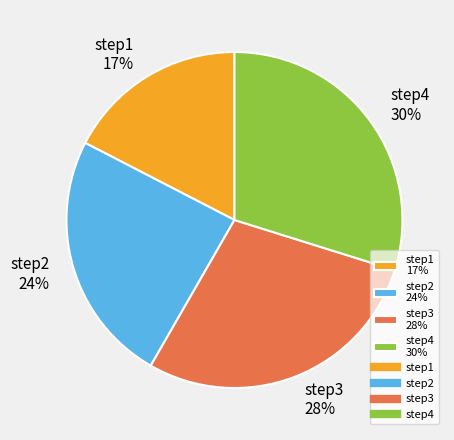

To the nearest percent, what is the average slice percentage?

25%